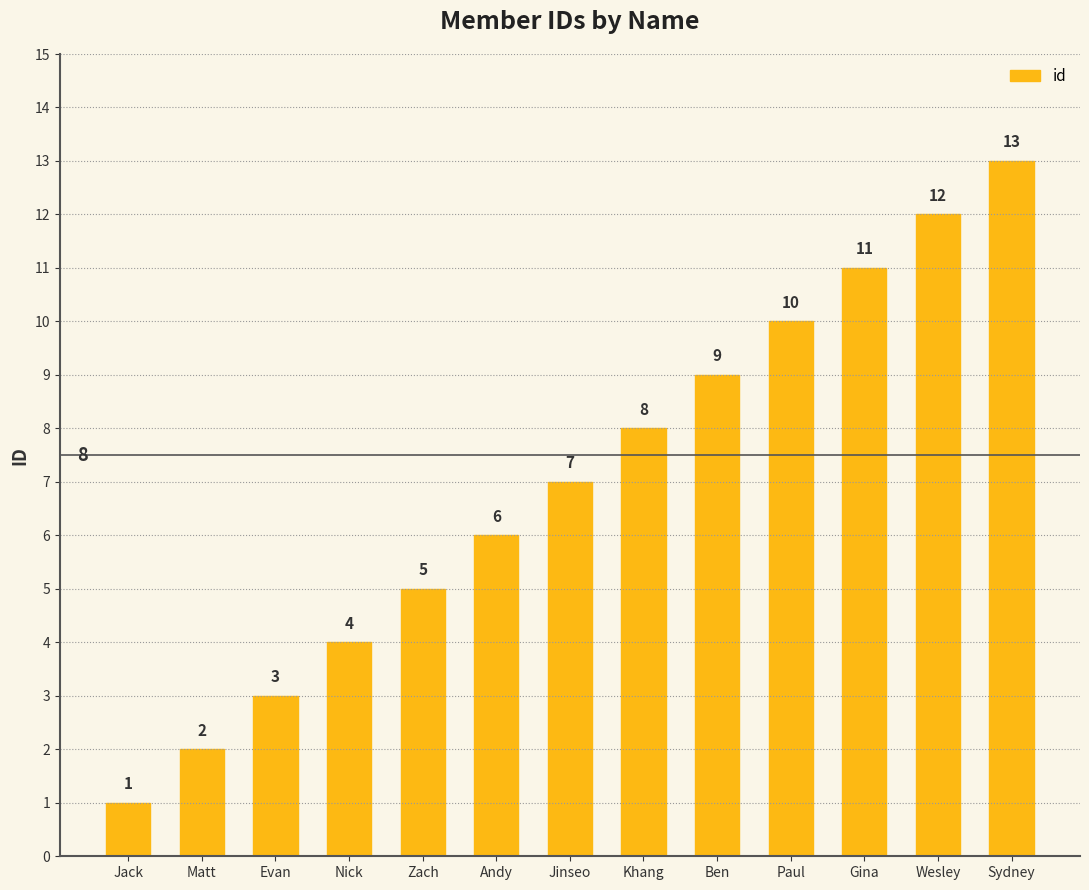

What is the value of the 8th bar from the left?

8